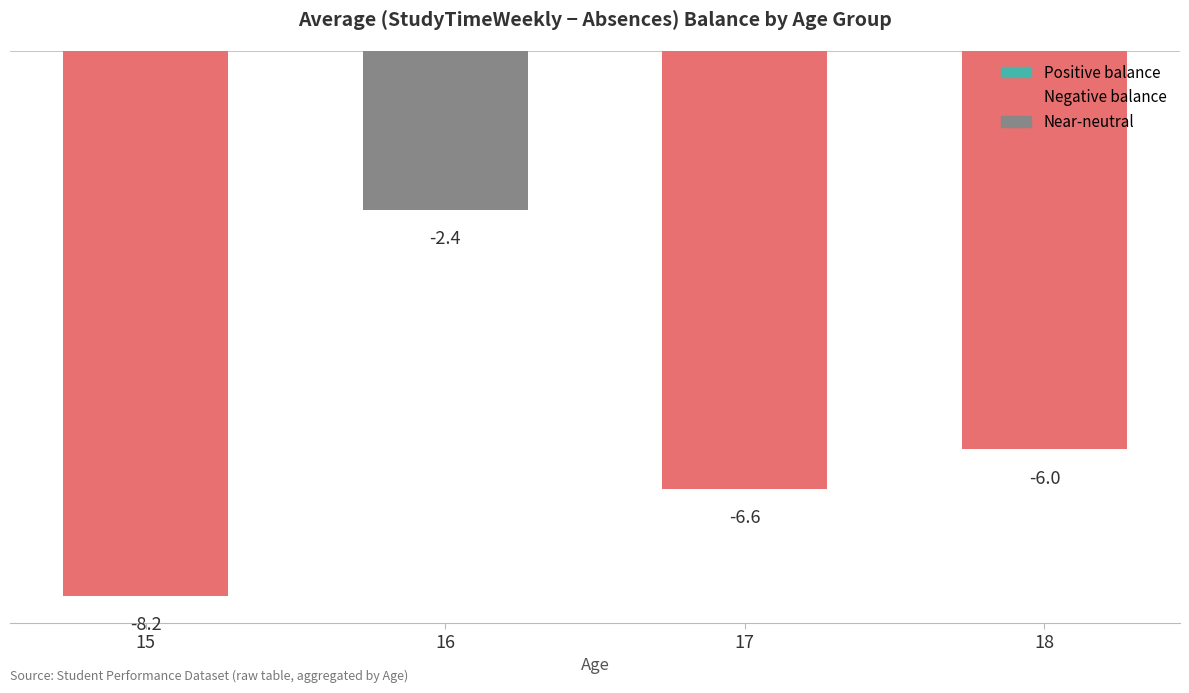

Is it true that the value at 16 is -2.4?

True